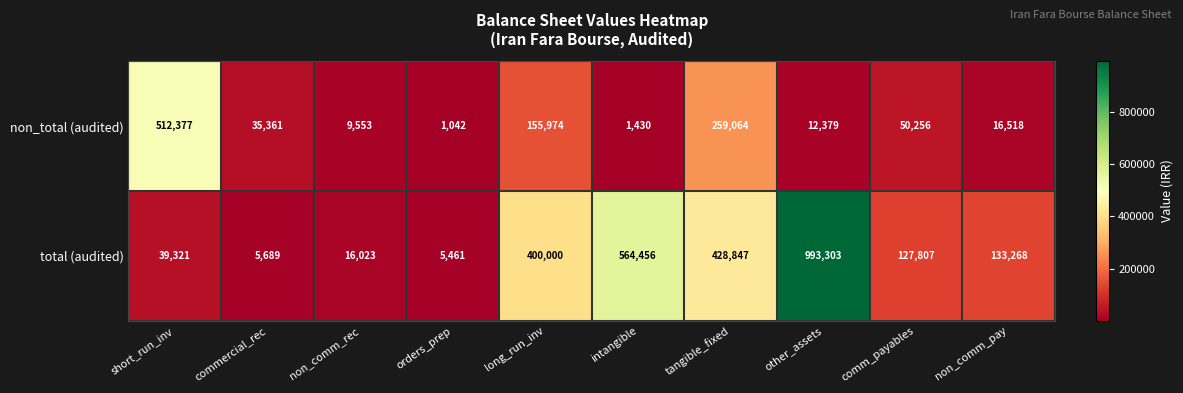

How many distinct data groups are displayed?

2